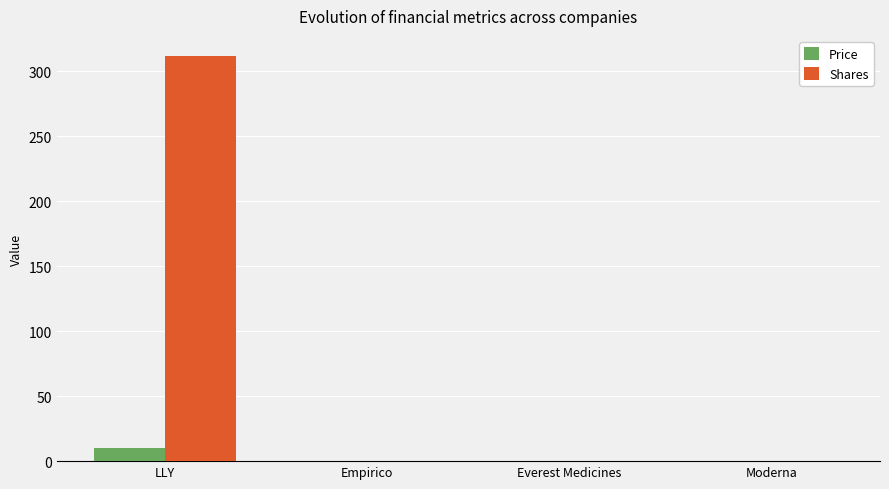

Reading right to left, transcribe all the data shown in this chart.

Price: Moderna=0.0	Everest Medicines=0.0	Empirico=0.0	LLY=10.5
Shares: Moderna=0.0	Everest Medicines=0.0	Empirico=0.0	LLY=311.5